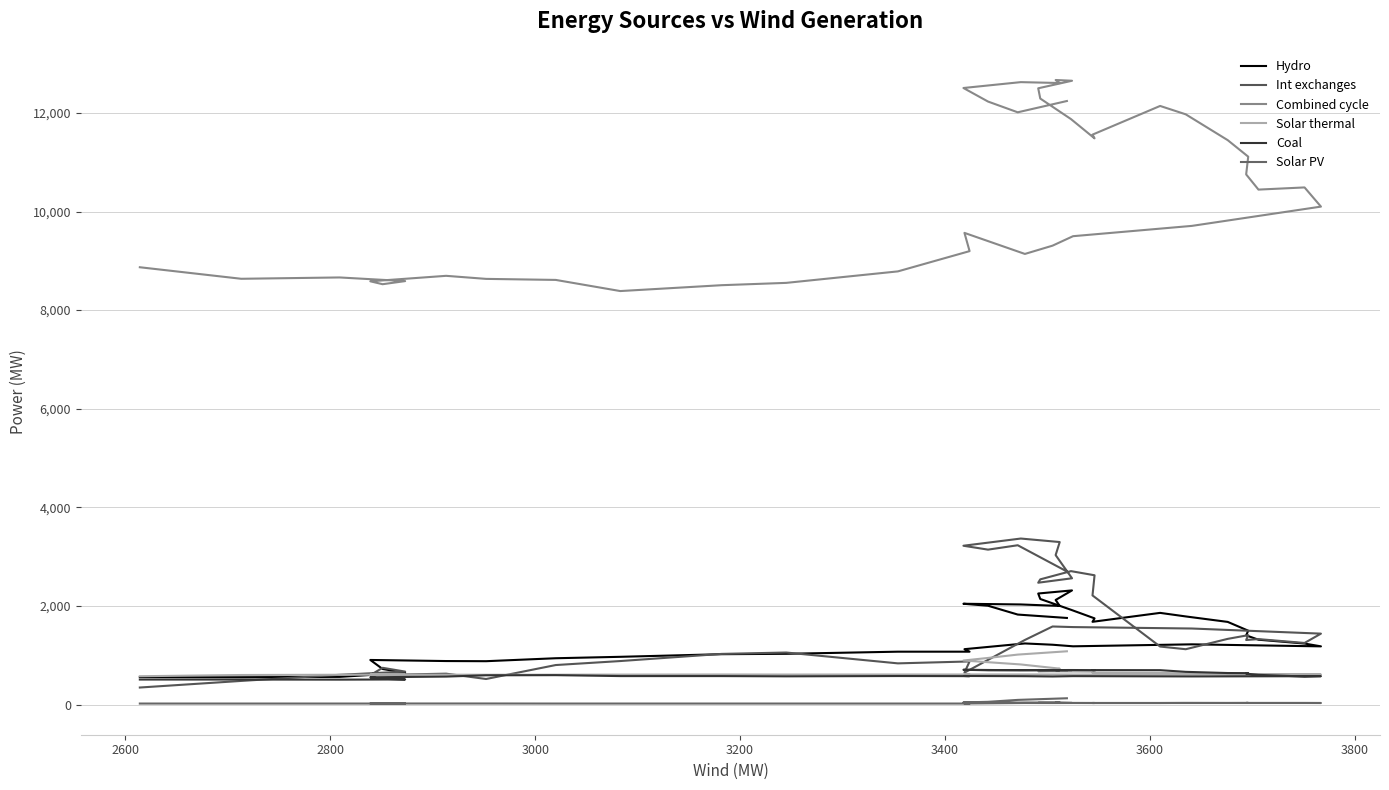

Which series has the largest total across all categories?

Combined cycle